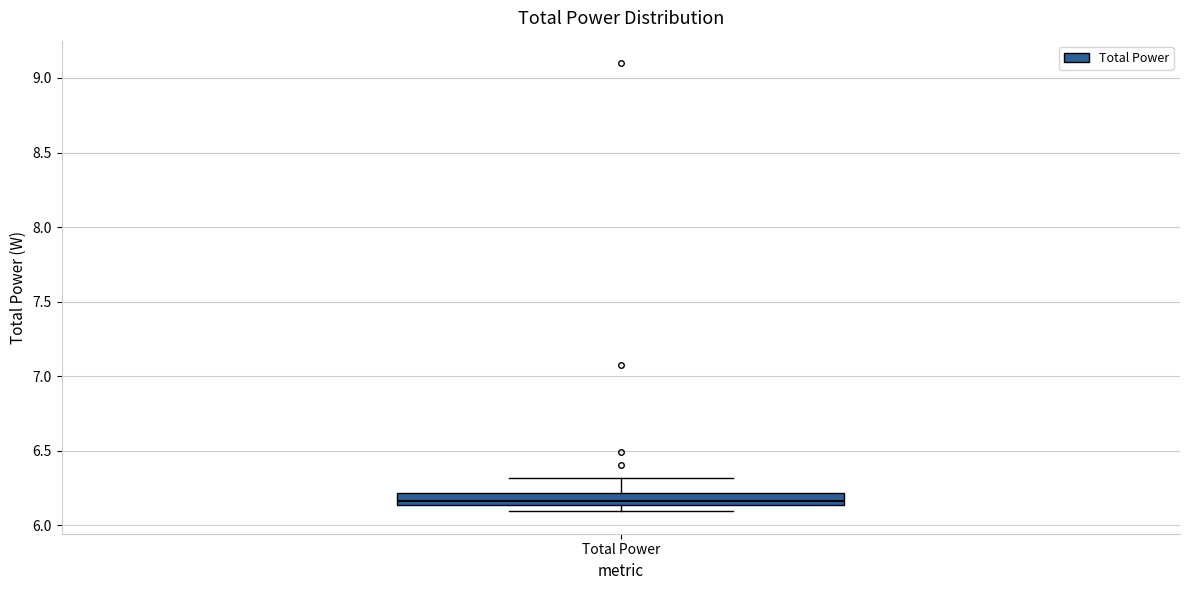

Where is the lower edge of the box for Total Power on the y-axis? The values are not printed on the chart, so give them approximately, as read against the axis.

6.15